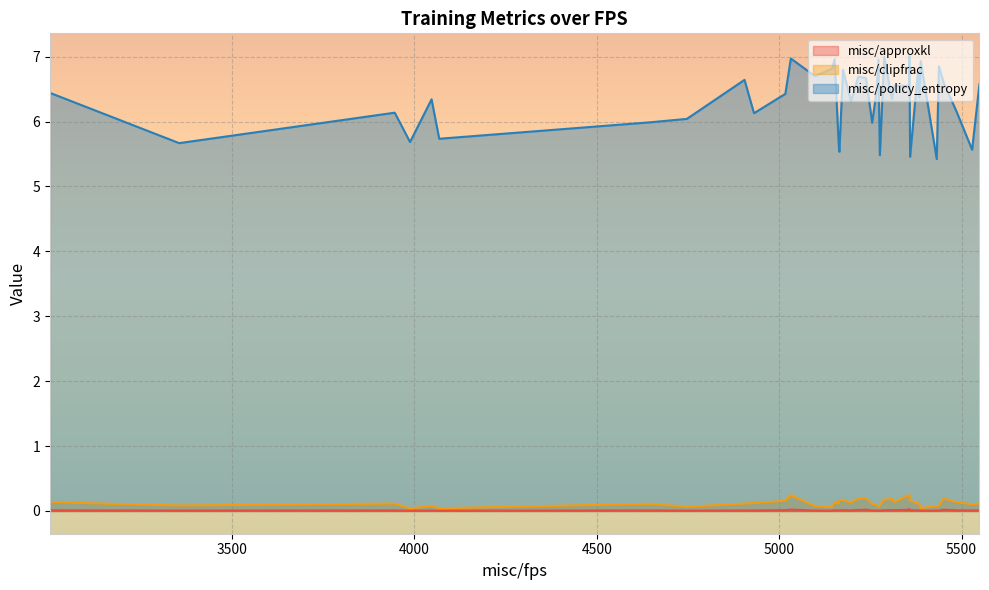

What value does the misc/clipfrac series have at 28?

0.1